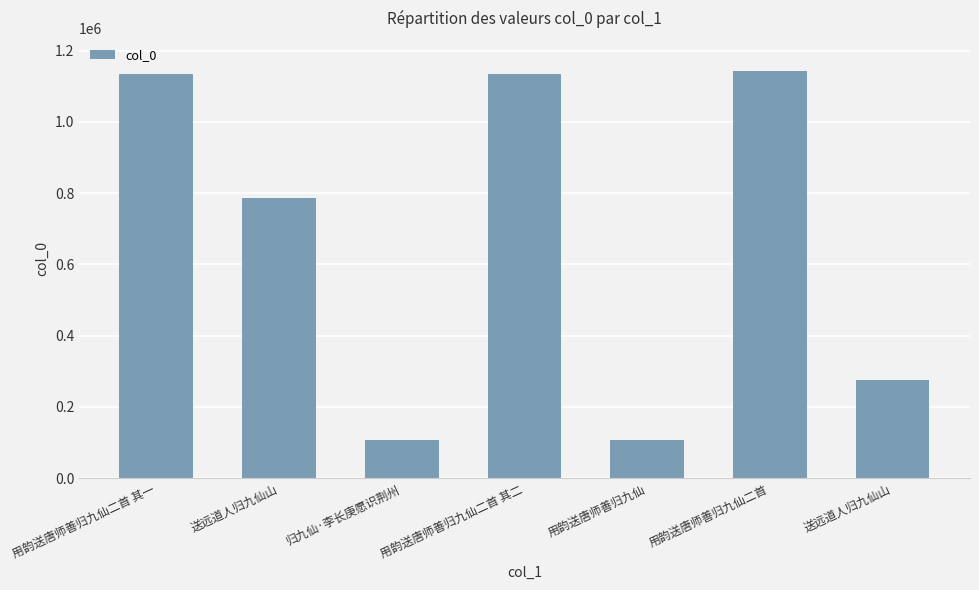

What is the ratio of the value at 用韵送唐师善归九仙二首 其一 to the value at 送远道人归九仙山?

1.4